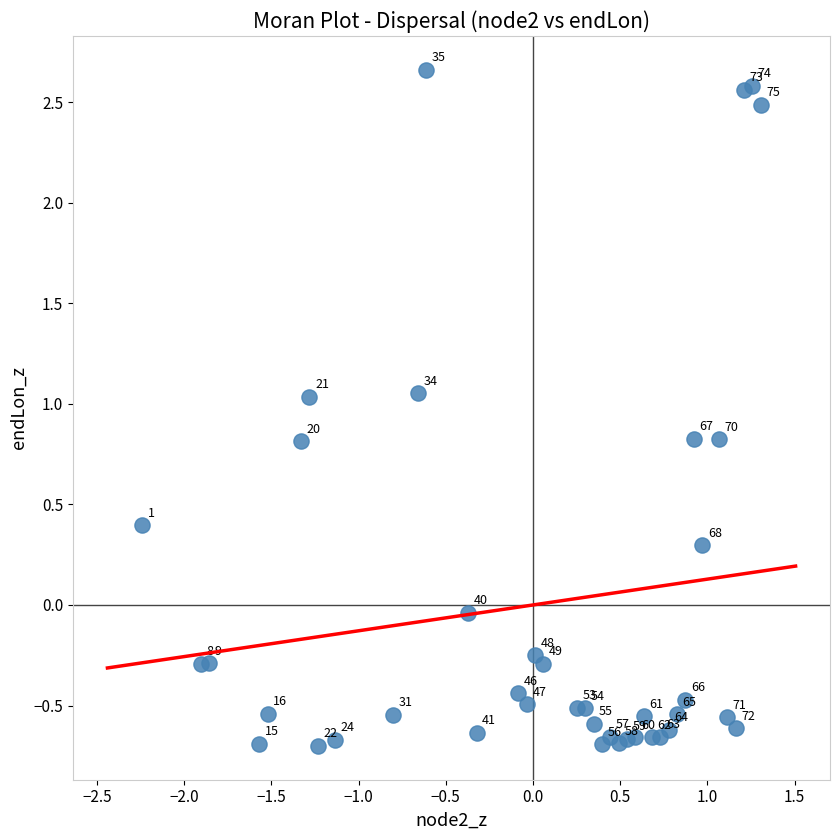

What is the range of X values (max minus min)?

3.5